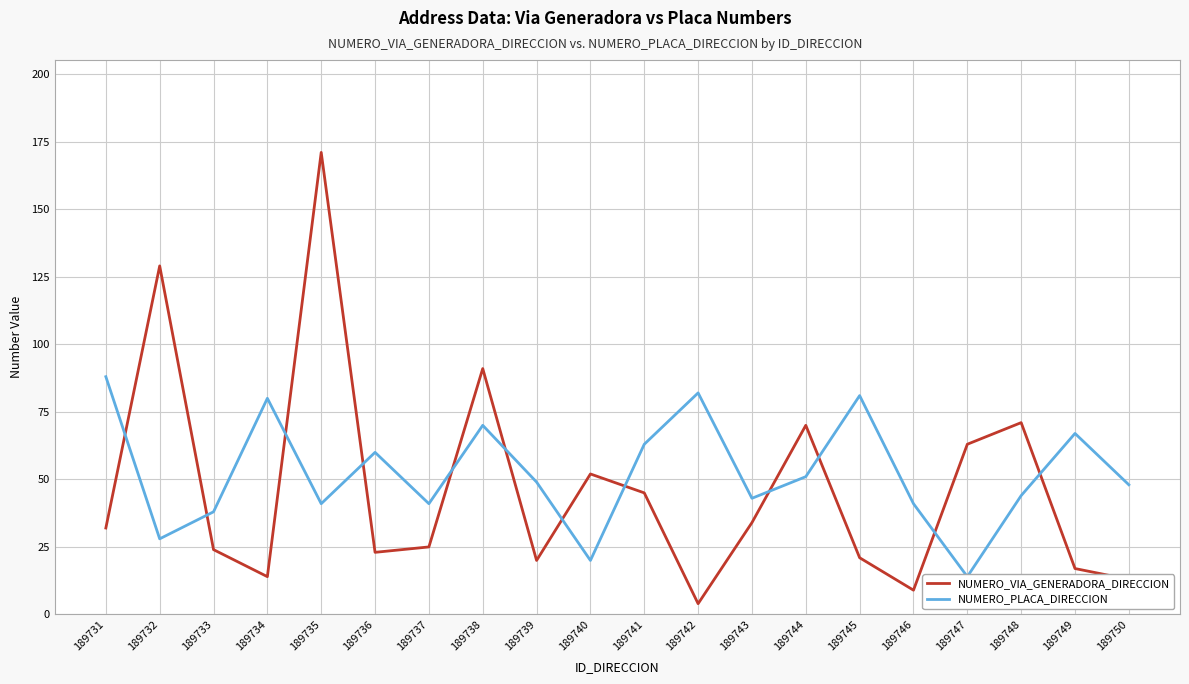

Where is the first local maximum for NUMERO_PLACA_DIRECCION?

189734